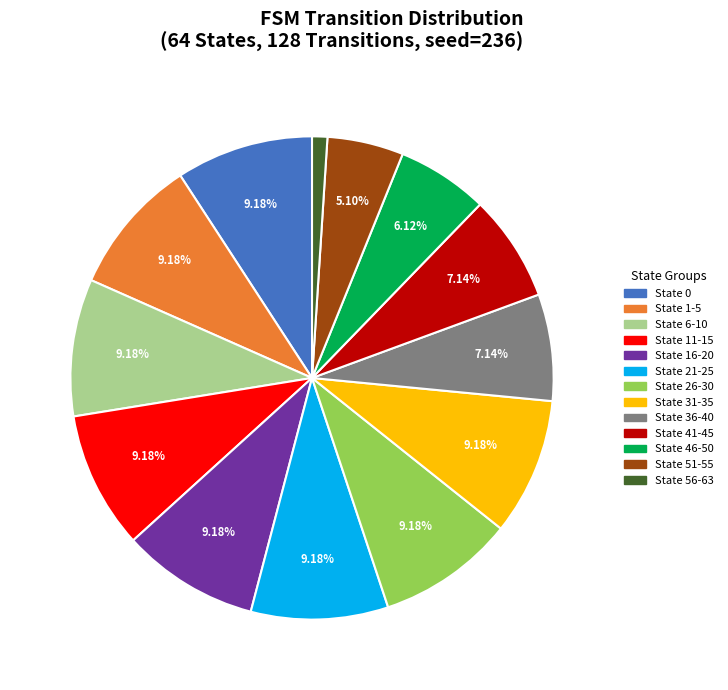

Combined, what portion of the pie is State 36-40 and State 16-20?

16.3%